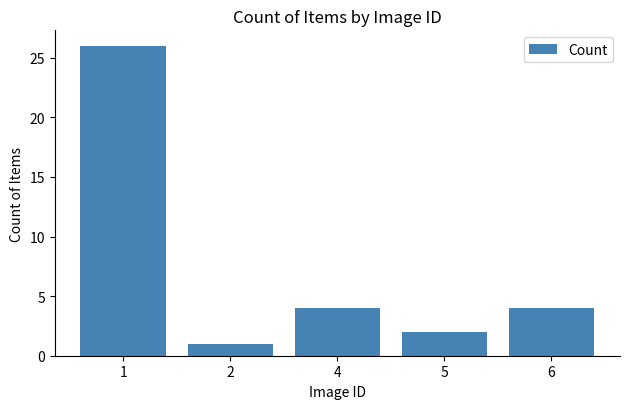

Which category has the highest value across all series?

1